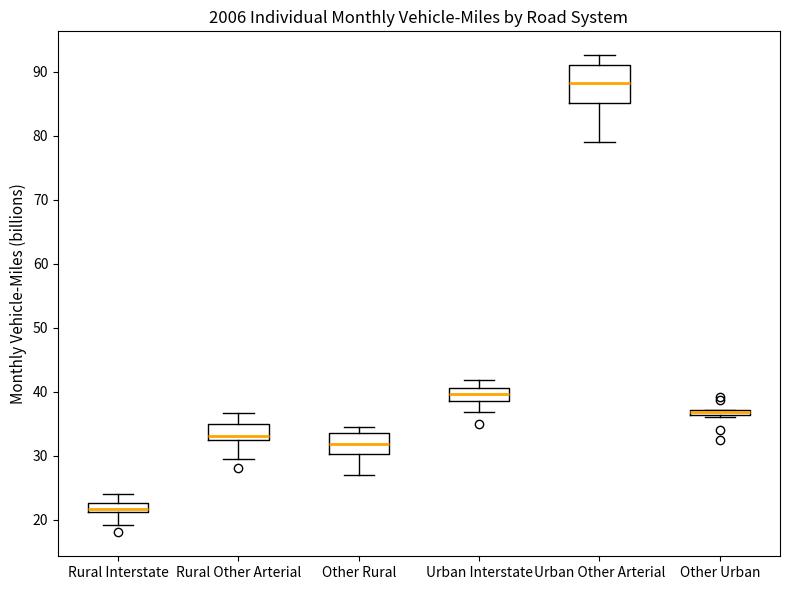

Where is the lower edge of the box for Rural Interstate on the y-axis? The values are not printed on the chart, so give them approximately, as read against the axis.

21